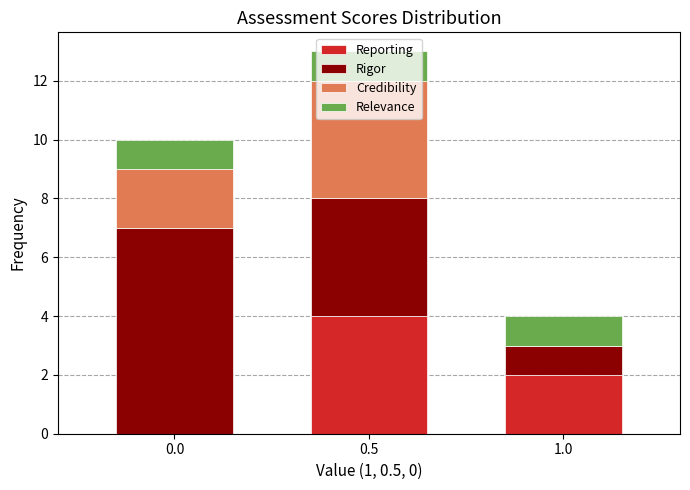

The value of Reporting at 1.0 is 2. True or false?

True